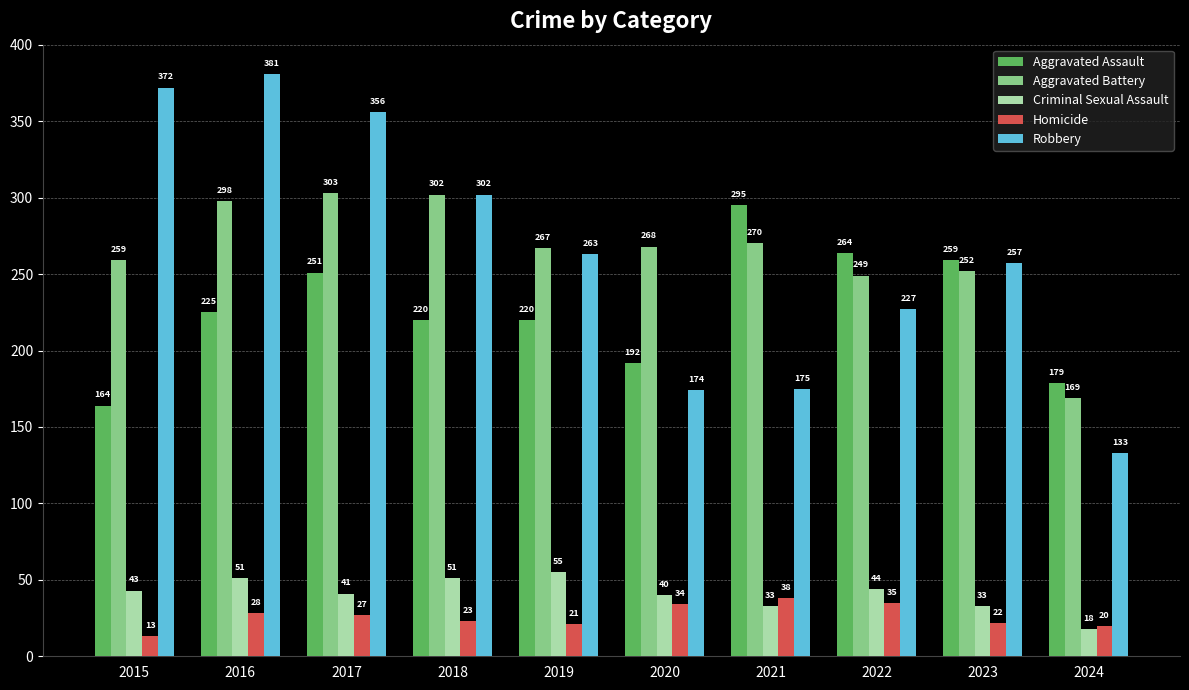

What is the difference between the maximum and minimum values in the Robbery series?

248